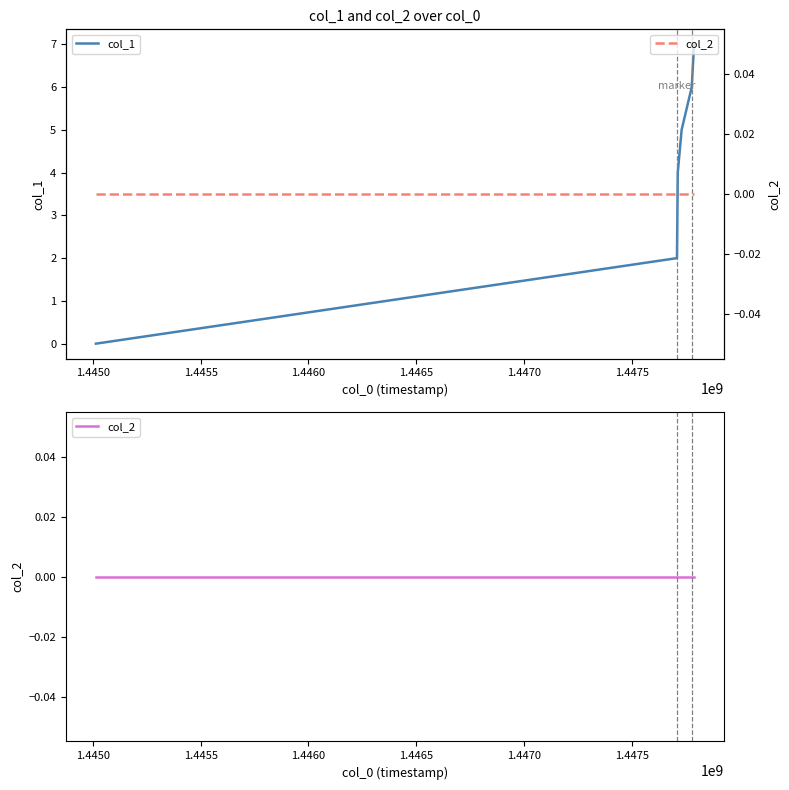

Reading left to right, transcribe all the data shown in this chart.

col_1: 0	2	4	5	6	7
col_2: 0	0	0	0	0	0